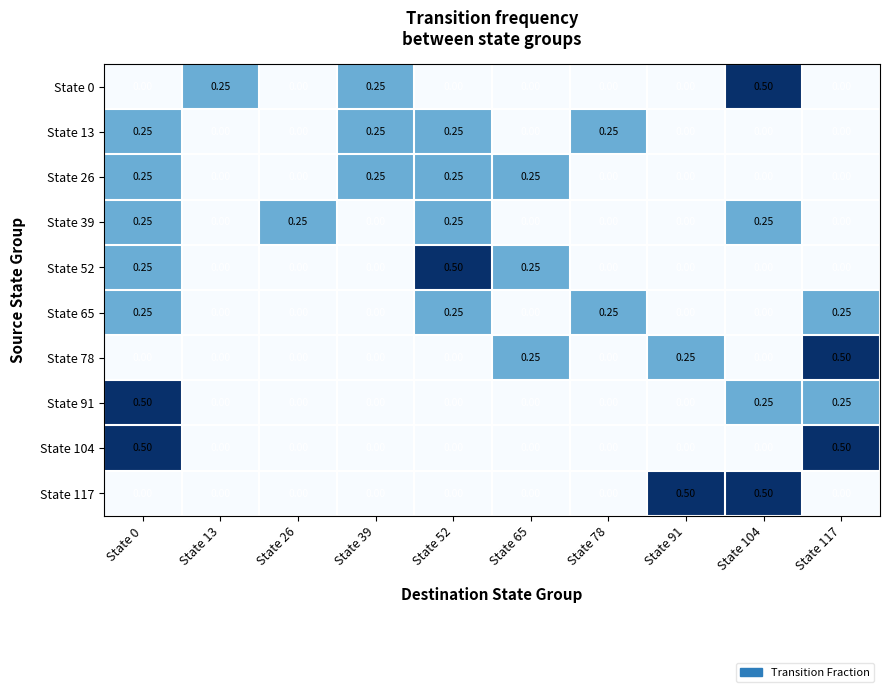

Which label corresponds to the smallest value in the chart?

State 0